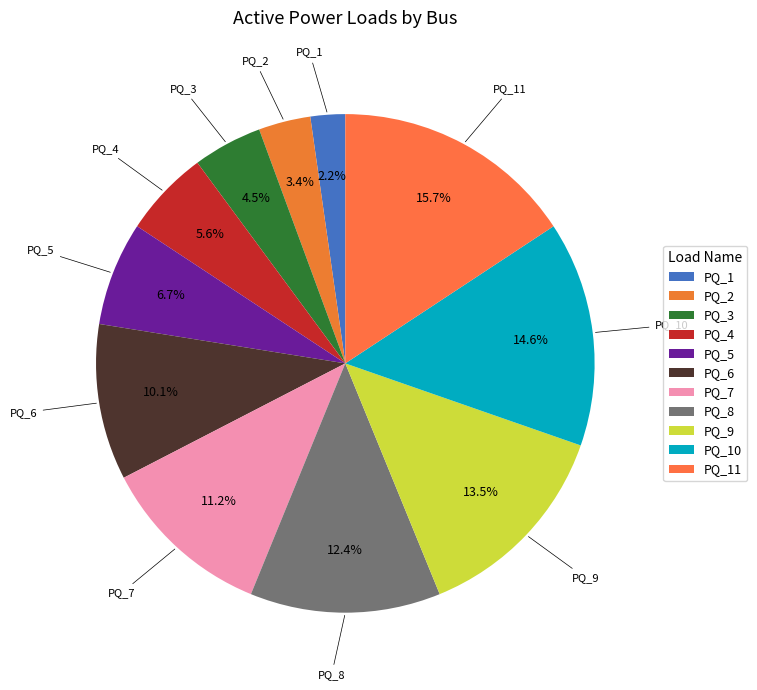

Do PQ_5 and PQ_9 together represent more than half of the pie?

No